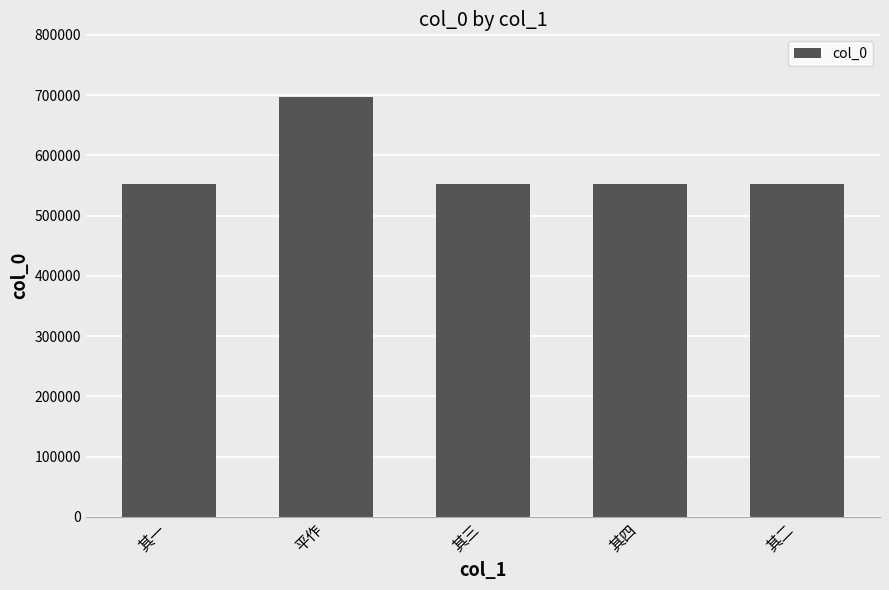

Approximately how many times larger is the value at 其二 compared to 其一?

1.0